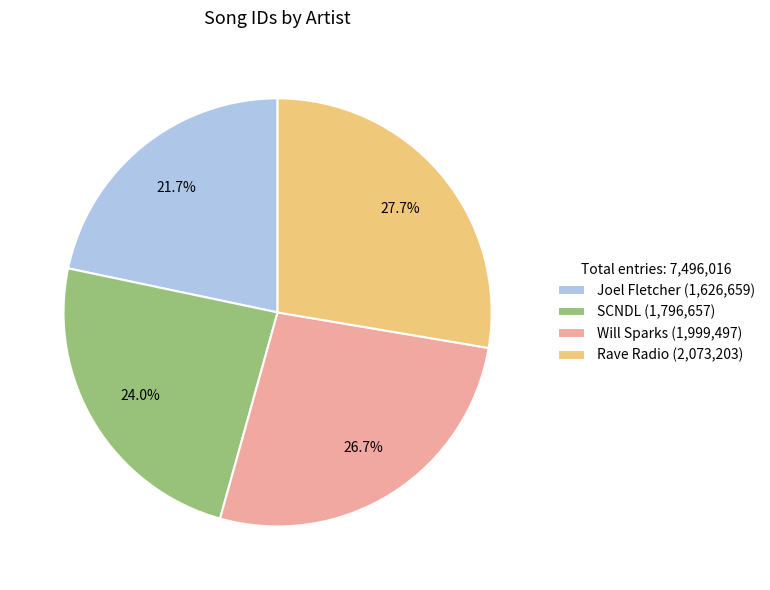

Is there a majority slice in this chart?

No